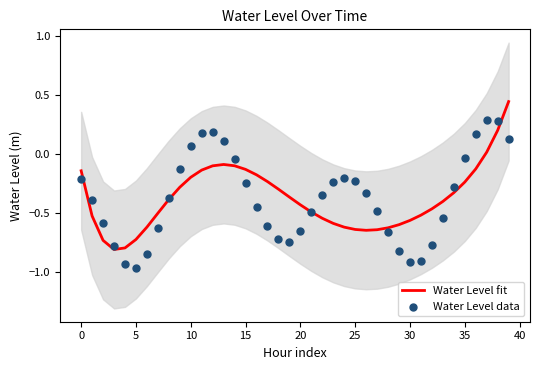

What is the total value across all series at 26?

-1.0